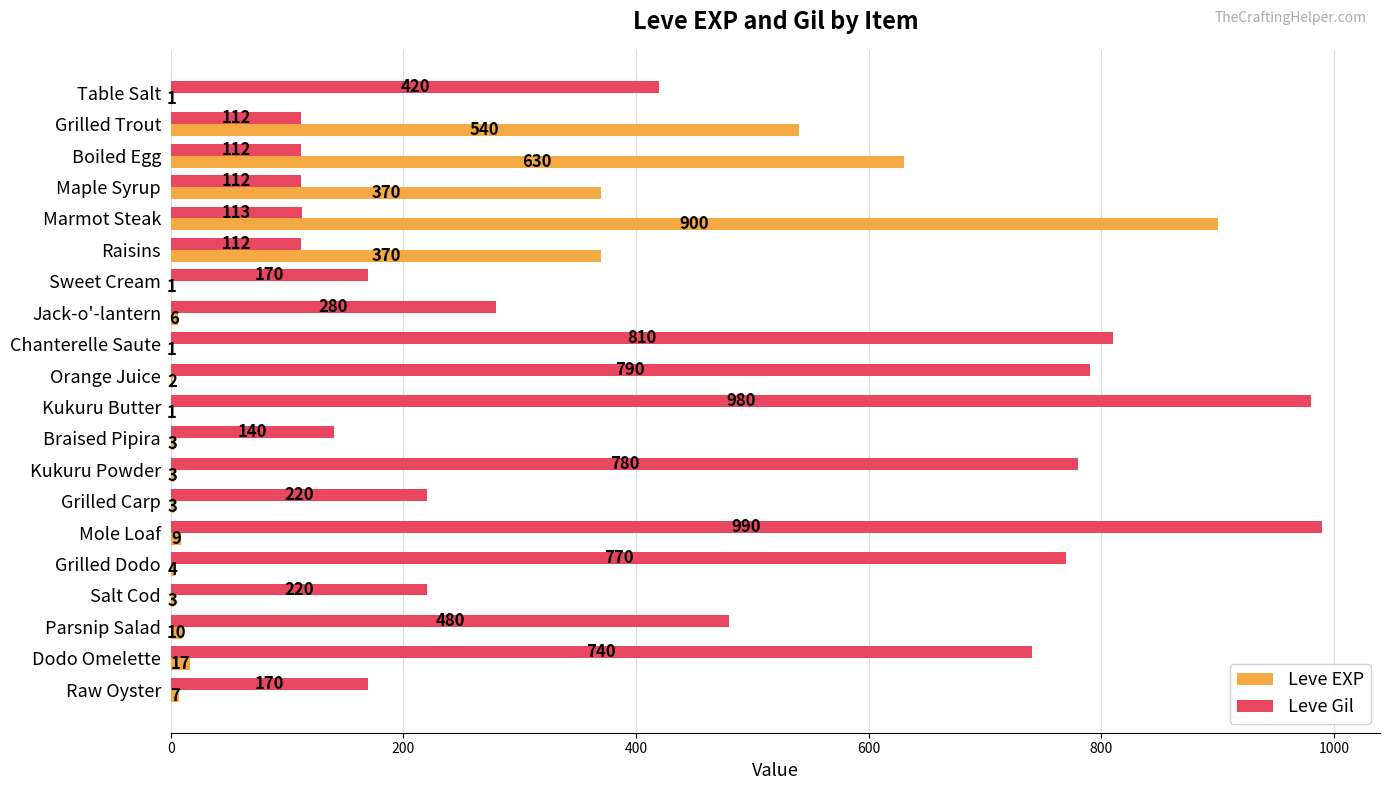

What is the sum of all Leve Gil values?

8521